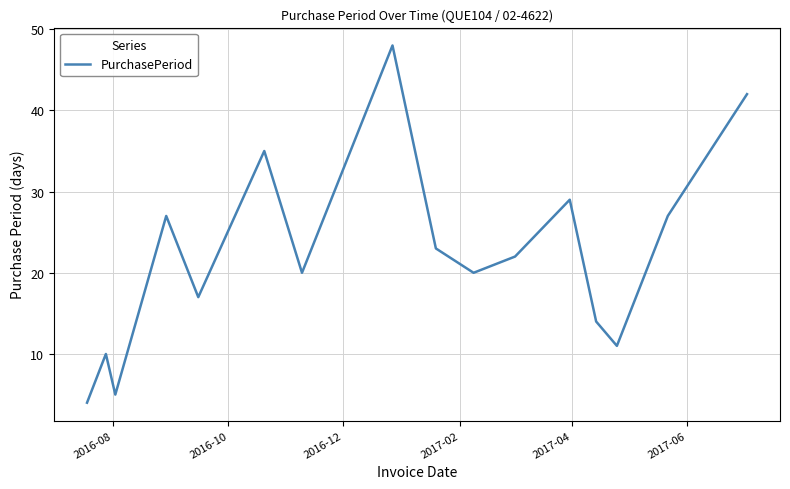

What is the greatest value displayed?

48